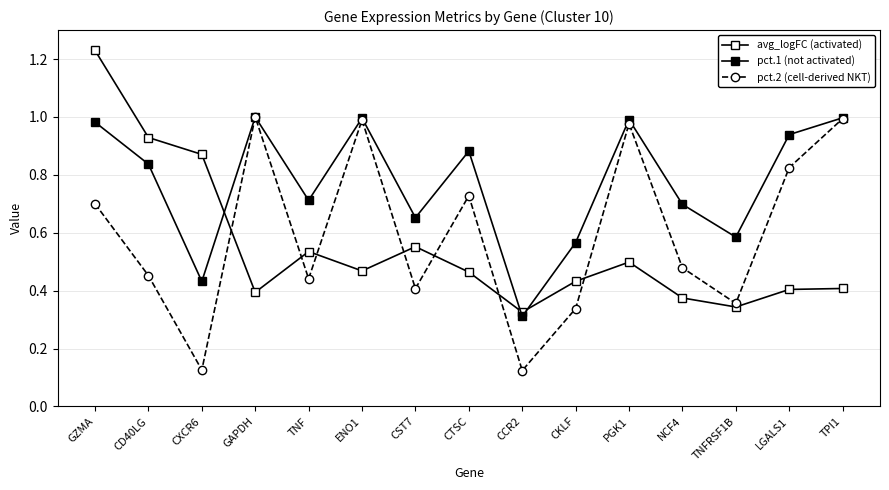

What position from the right is CD40LG?

14